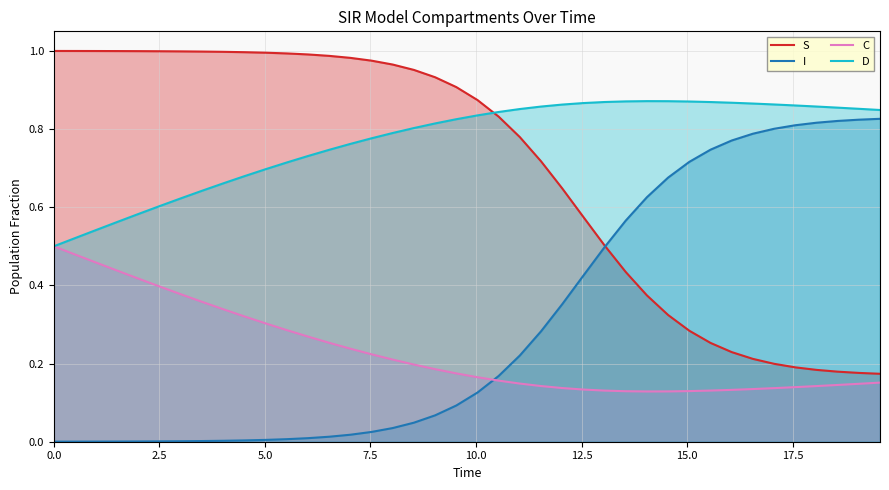

What is the value of the C point at the 33rd from the left?

0.1